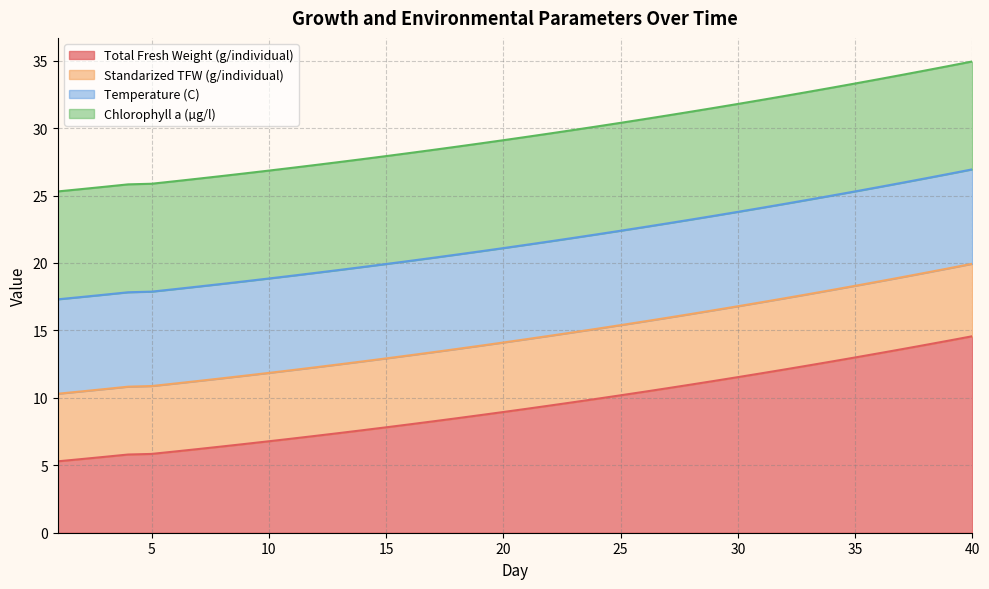

What is the maximum value for Total Fresh Weight (g/individual)?

14.6